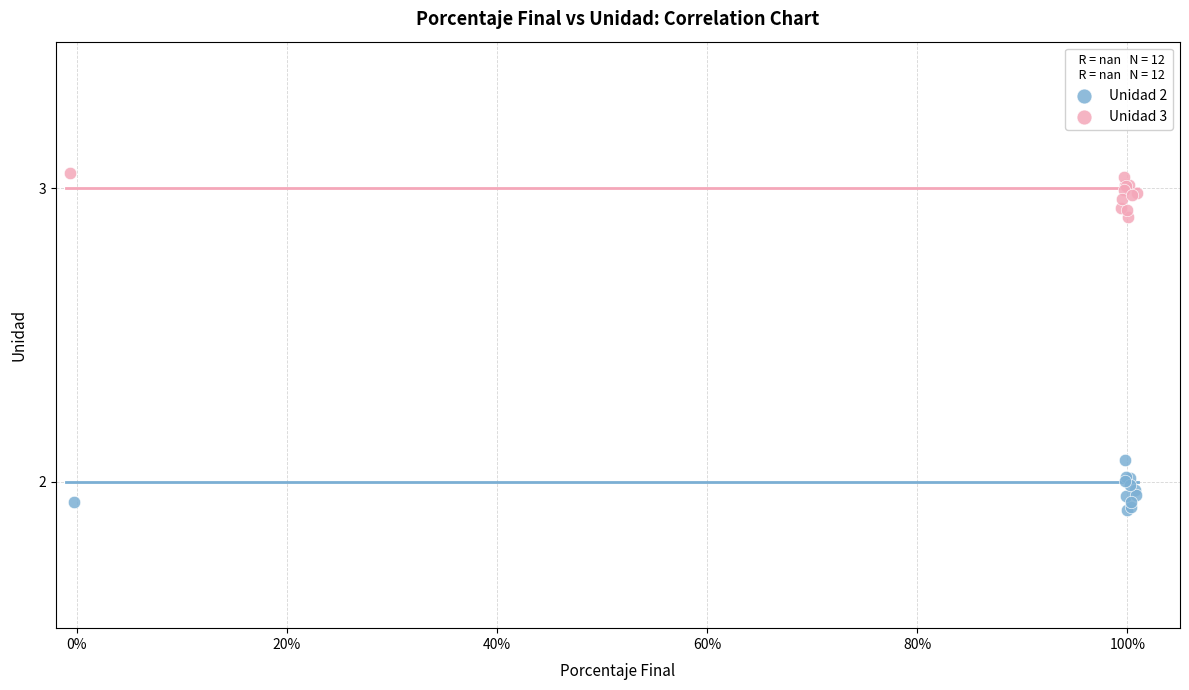

Which series contains the highest Y value?

Unidad 3